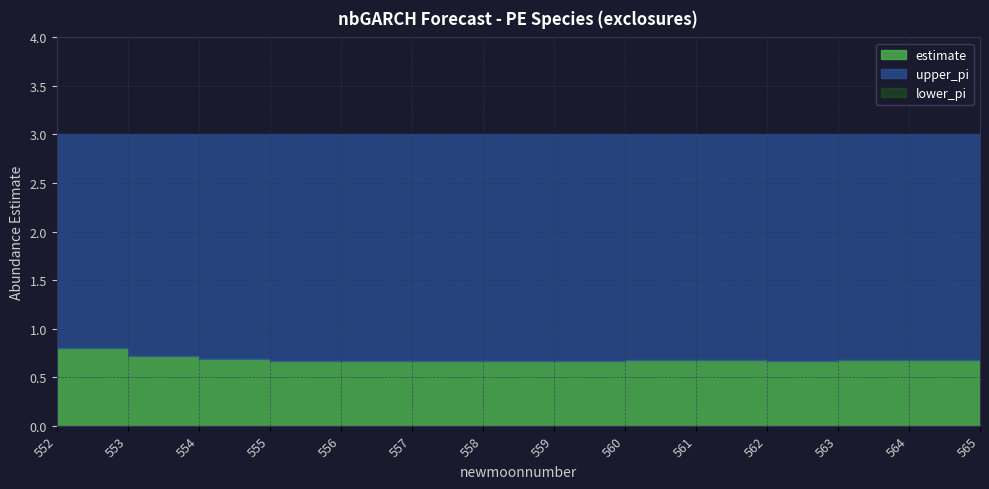

Is the value of estimate at 560 greater than the value of lower_pi at 552?

Yes